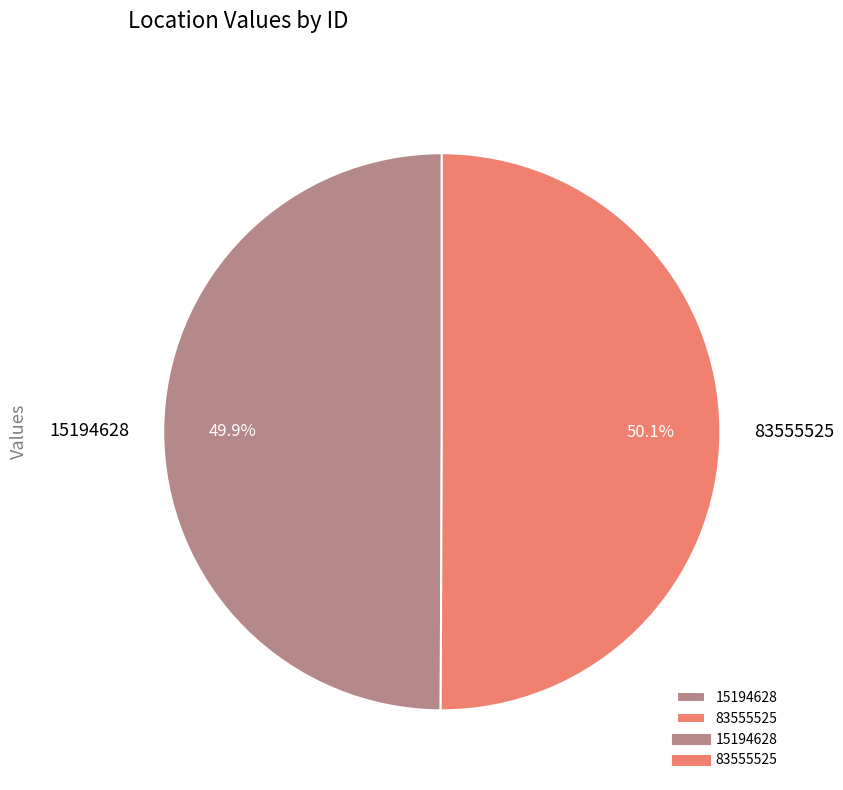

What percentage is NOT represented by 83555525?

49.9%